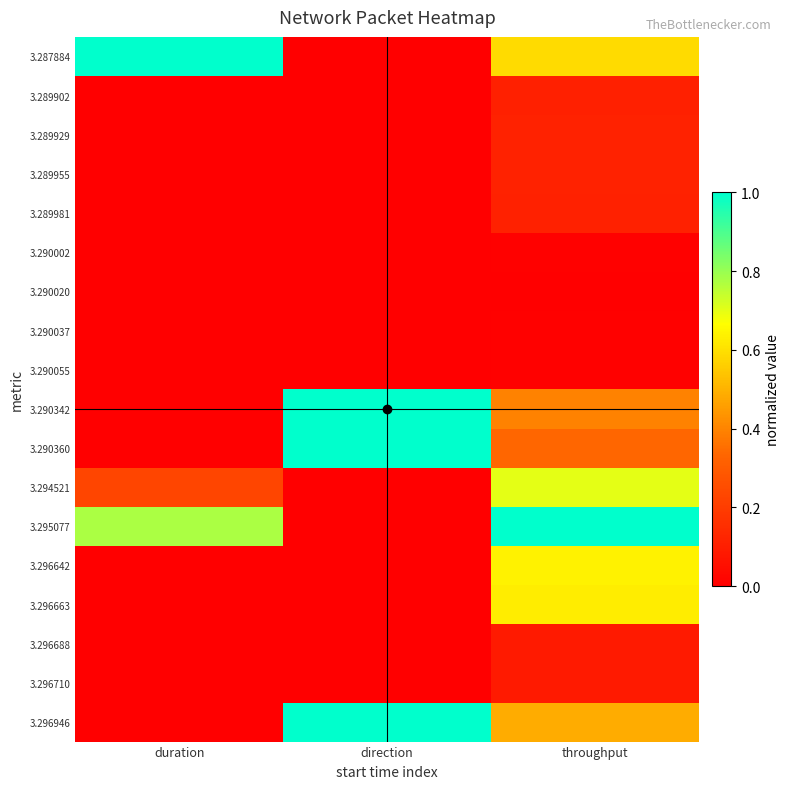

Between duration and direction, which series saw the biggest shift?

3.290342